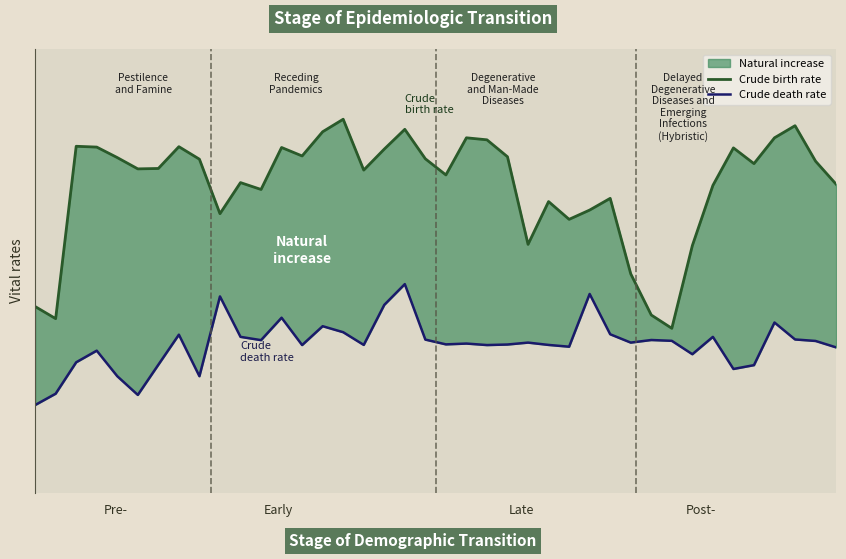

Count the number of categories in the chart.

40